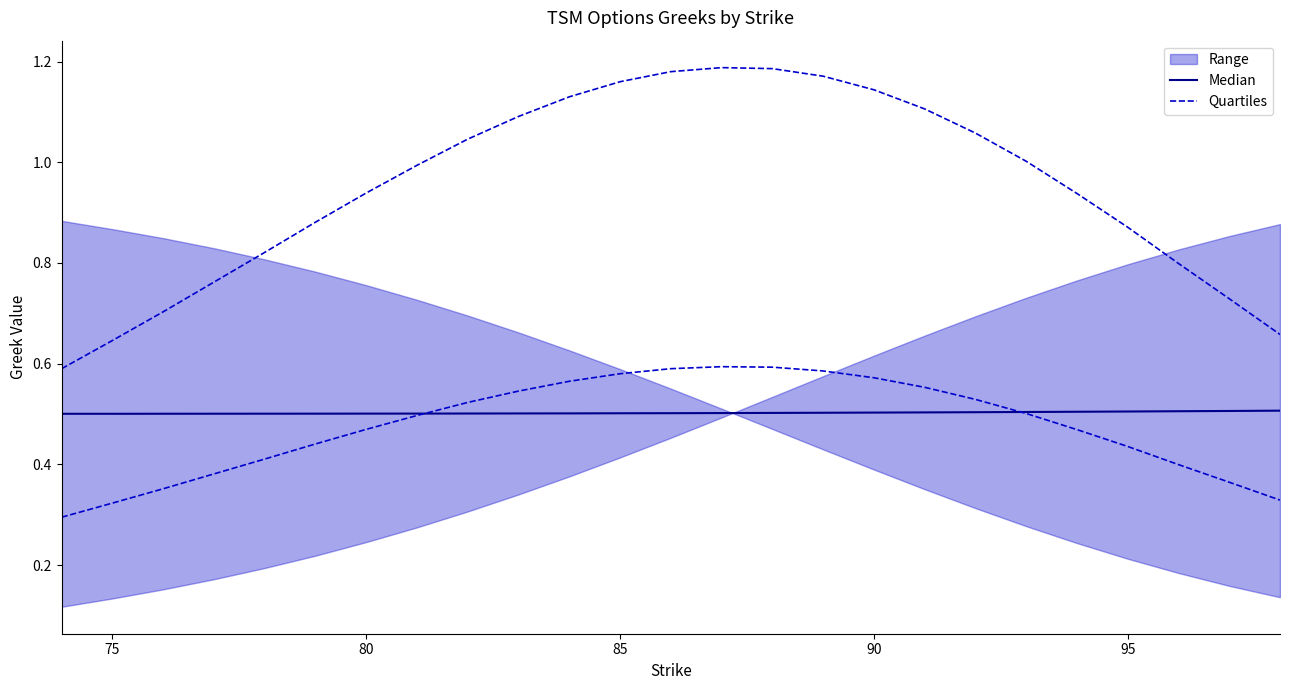

What is the total value across all series at 85?

1.3